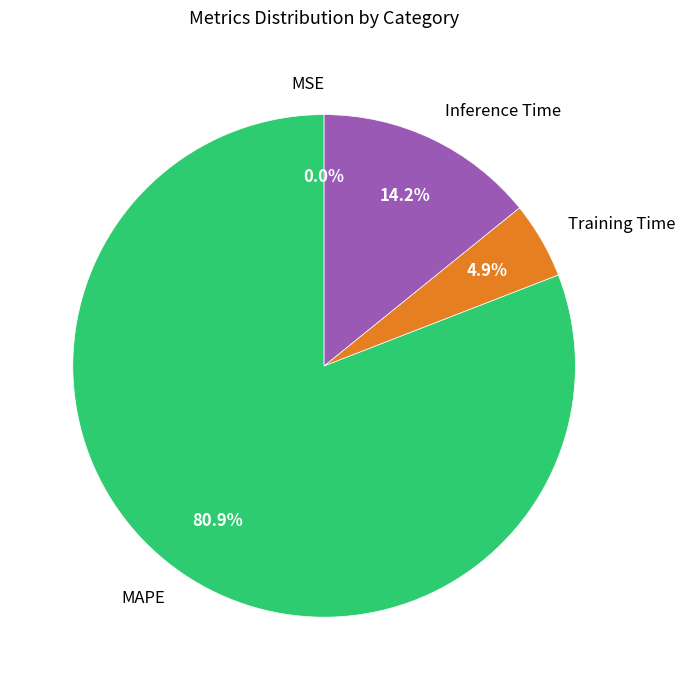

What is the largest slice in the pie chart?

MAPE